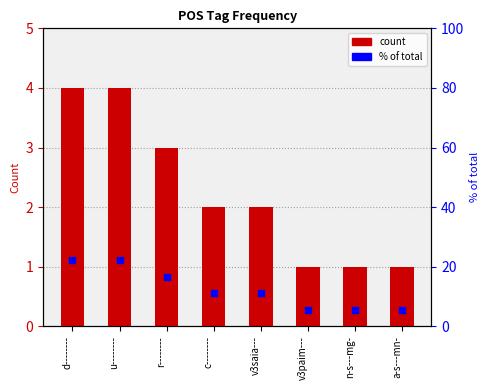

How many count values are between 1 and 4?

8